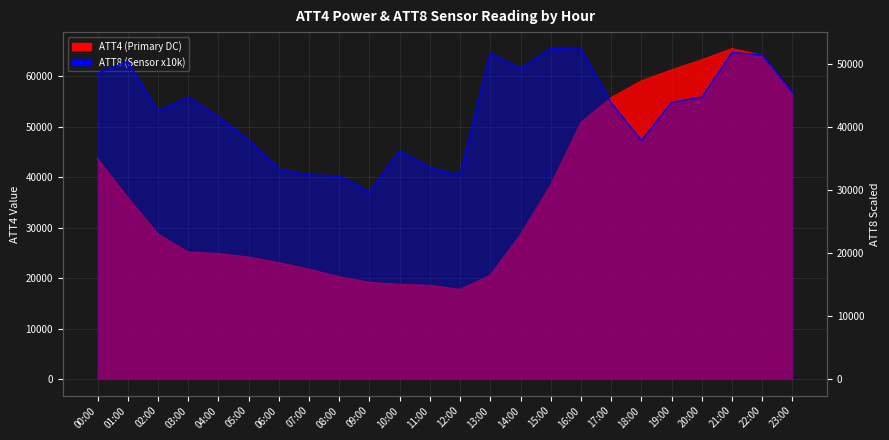

What is the difference between the ATT4 (Primary) values at 16:00 and 17:00?

4900.0